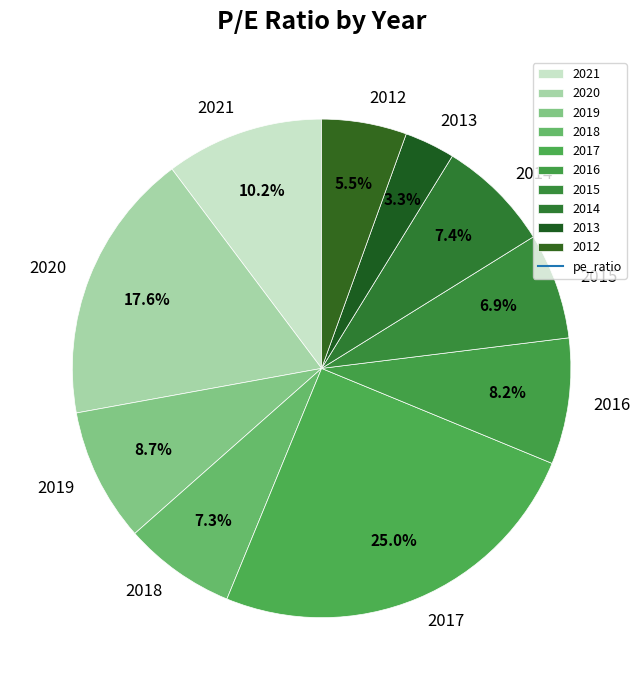

Is there any slice that represents more than half of the pie?

No